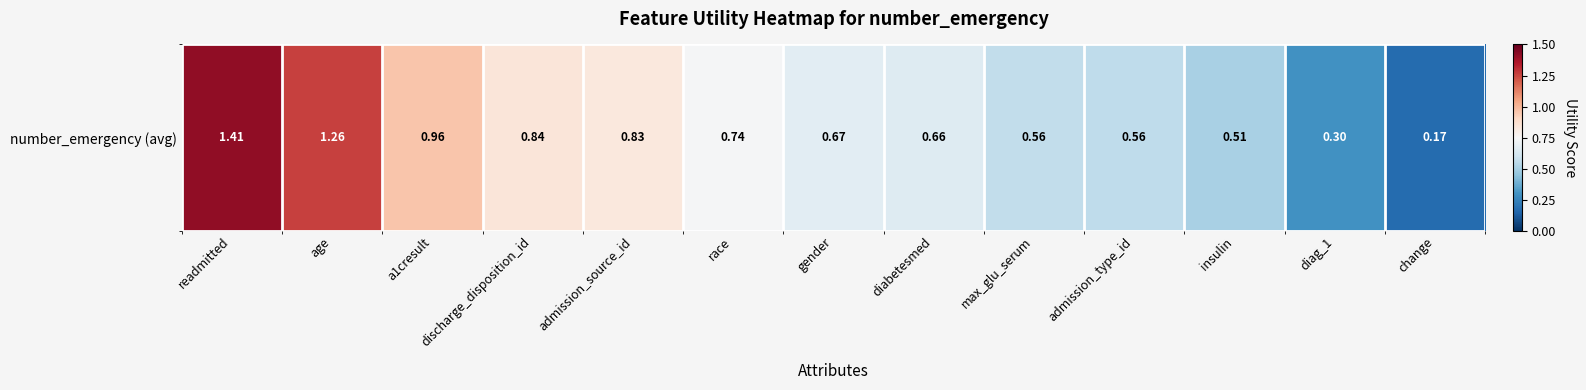

What is the approximate value at readmitted?

1.4